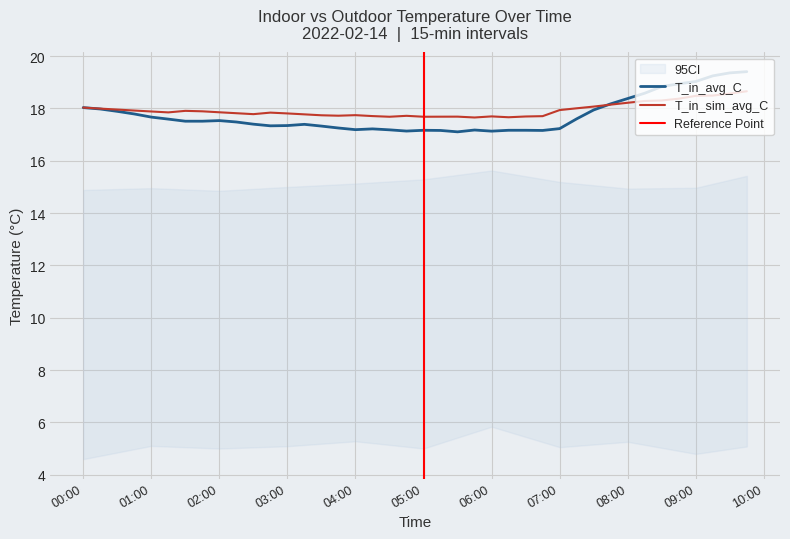

Which series has the largest total across all categories?

T_in_sim_avg_C